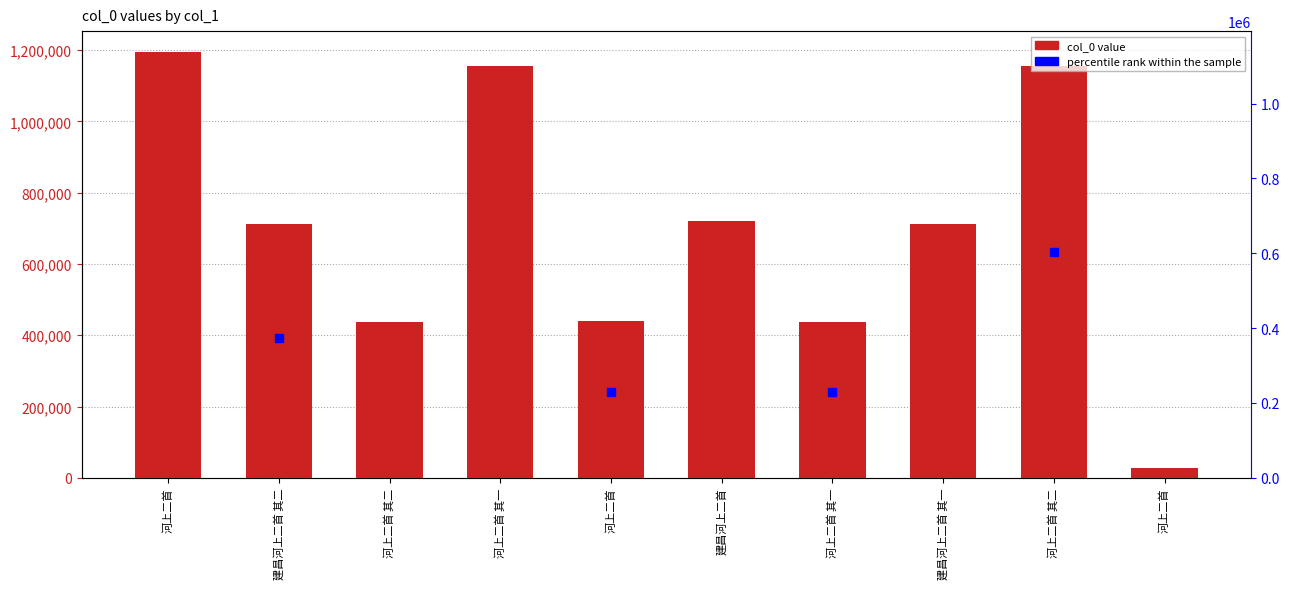

Are the bars horizontal?

No